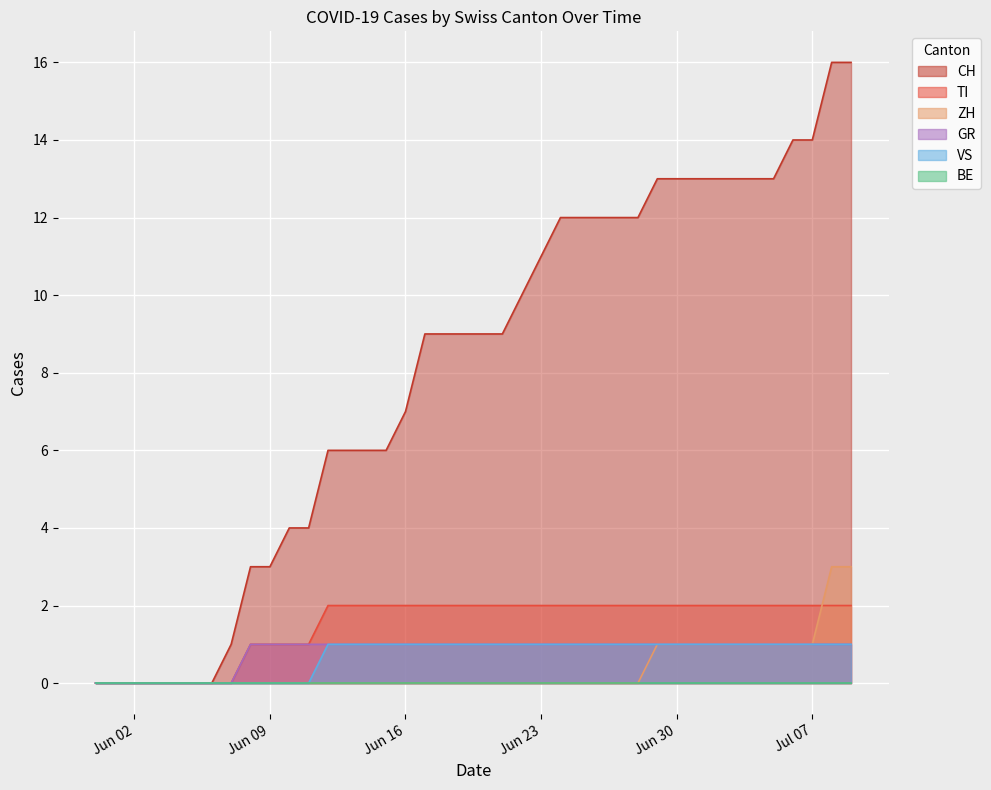

The CH series shows 5 at Jun 23. True or false?

False